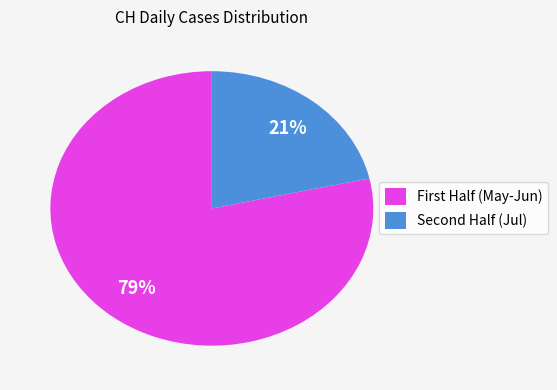

What is the smallest slice in the pie chart?

Second Half (Jul)